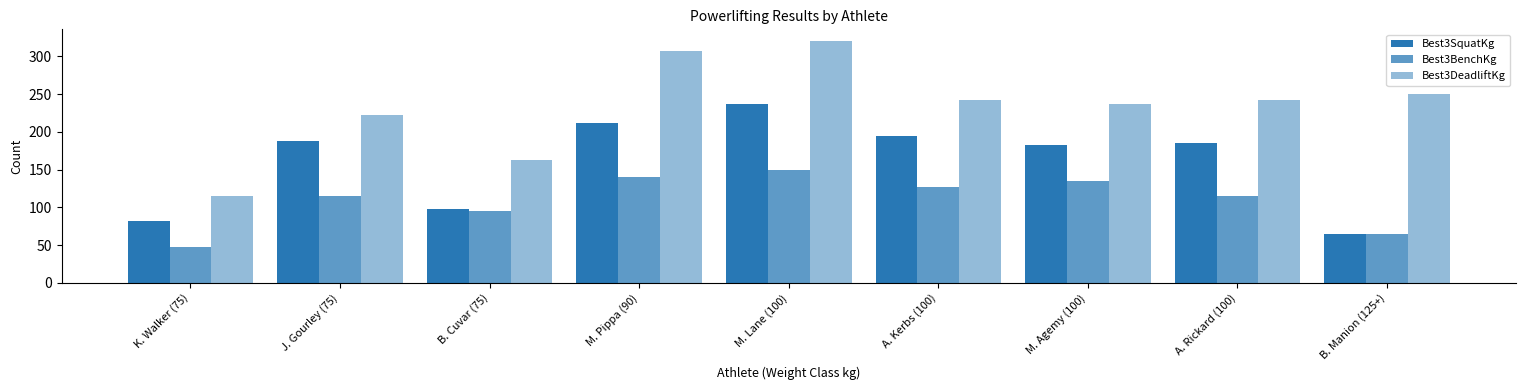

How many categories are shown in the chart?

9